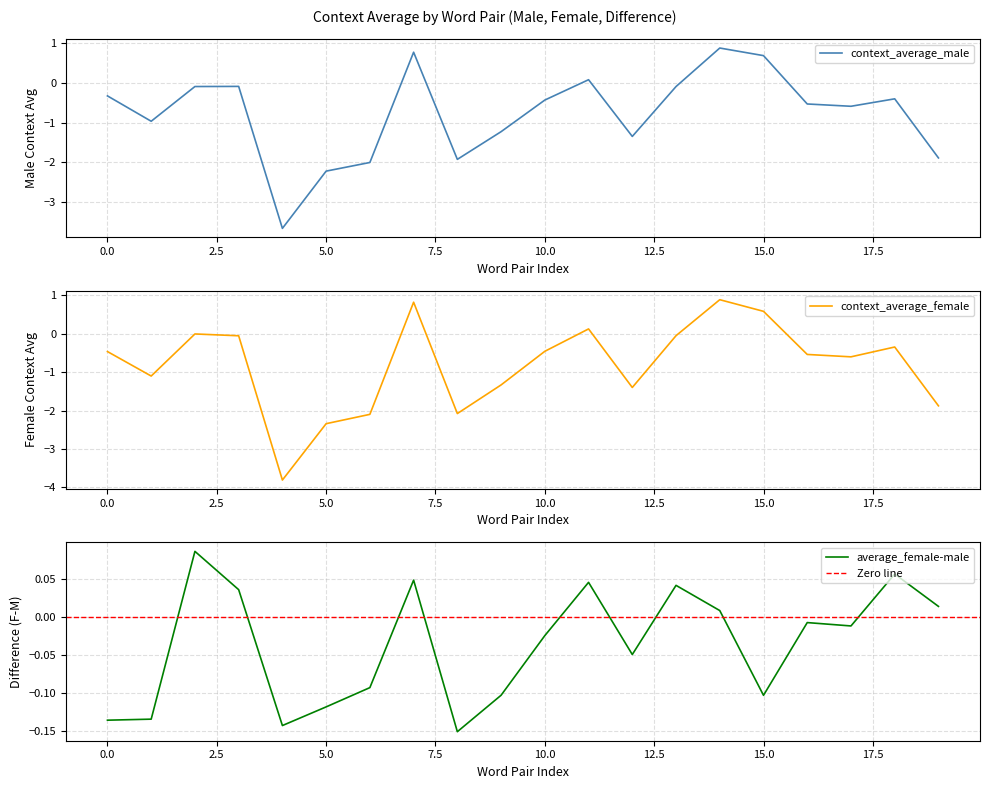

Reading left to right, what are all the values shown in this chart?

context_average_male: -0.3	-1.0	-0.1	-0.1	-3.7	-2.2	-2.0	0.8	-1.9	-1.2	-0.4	0.1	-1.3	-0.1	0.9	0.7	-0.5	-0.6	-0.4	-1.9
context_average_female: -0.5	-1.1	-0.0	-0.1	-3.8	-2.3	-2.1	0.8	-2.1	-1.3	-0.5	0.1	-1.4	-0.1	0.9	0.6	-0.5	-0.6	-0.3	-1.9
average_female-male: -0.1	-0.1	0.1	0.0	-0.1	-0.1	-0.1	0.0	-0.2	-0.1	-0.0	0.0	-0.0	0.0	0.0	-0.1	-0.0	-0.0	0.1	0.0